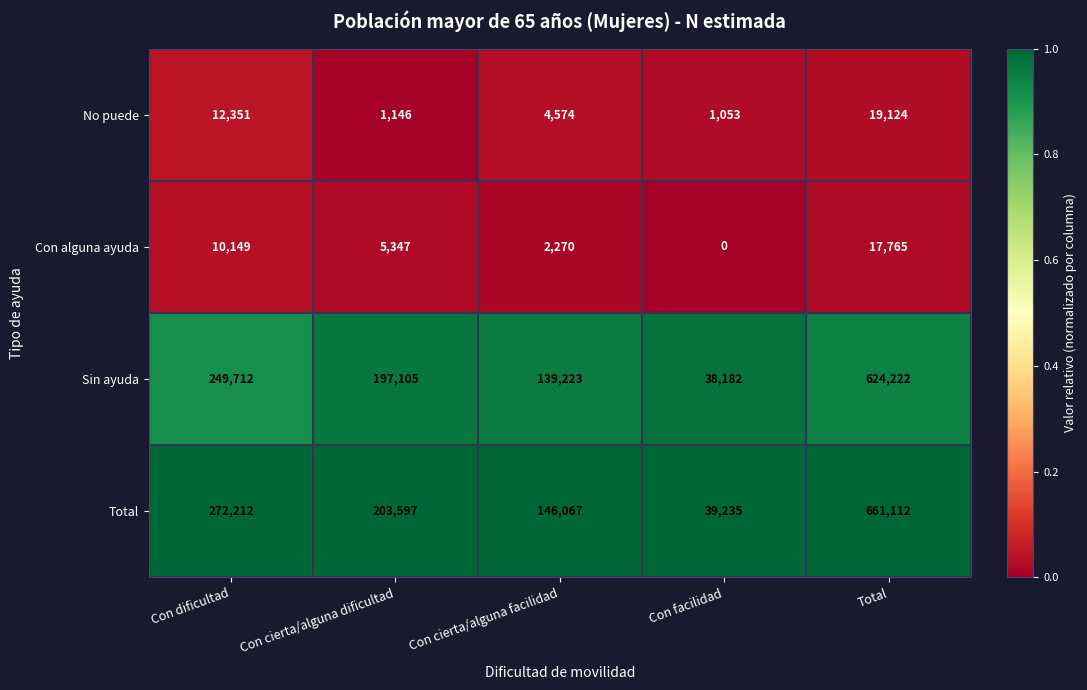

What is the maximum value for Total?

661112